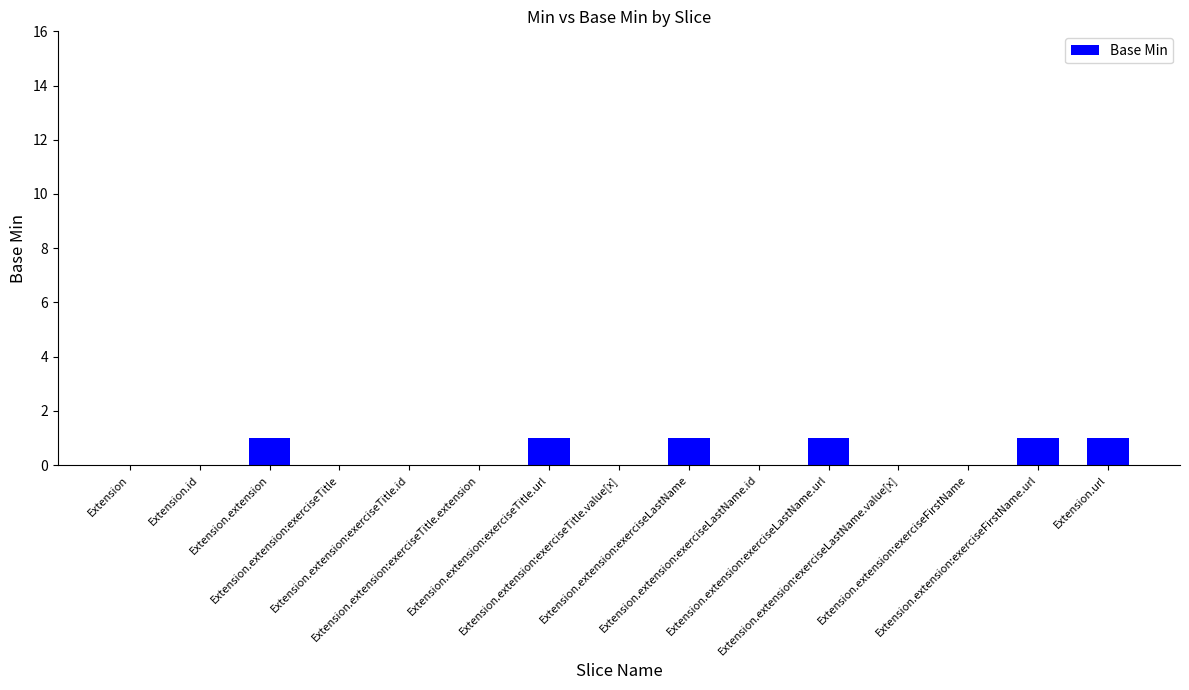

Are the bars grouped side by side (vs. stacked)?

No